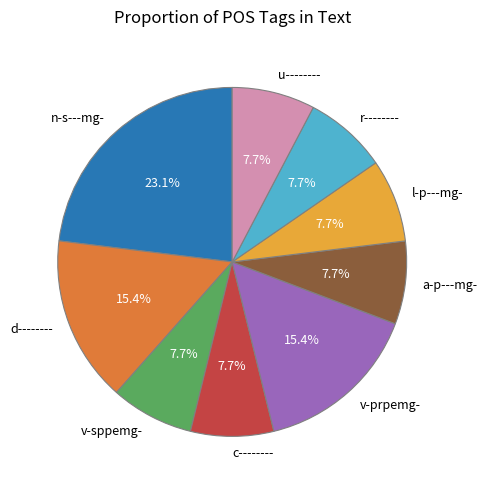

How many segments does this pie chart have?

9